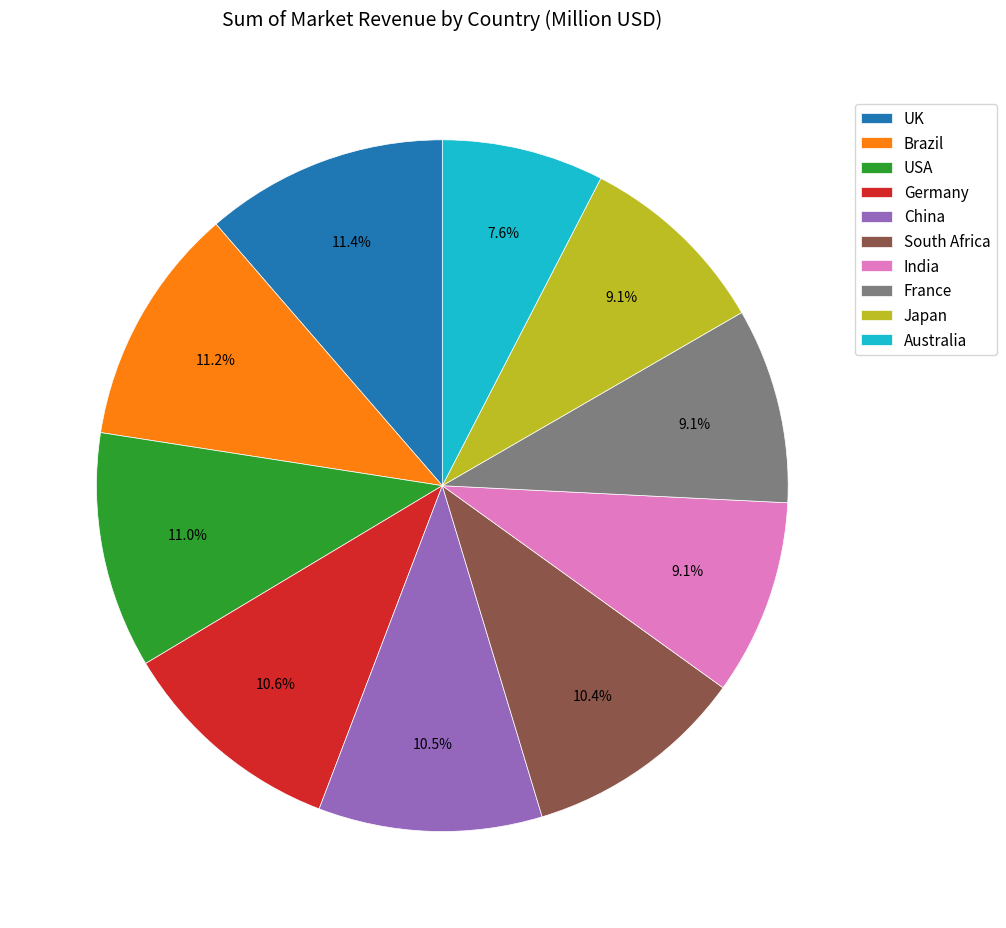

To the nearest percent, what is the combined percentage of India and Australia?

17%